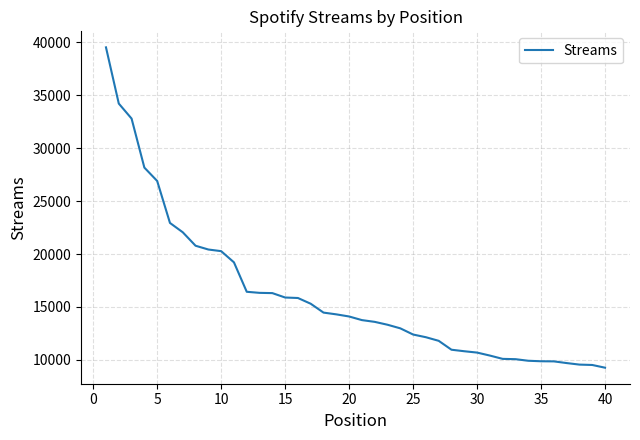

What is the maximum value shown in the chart?

39535